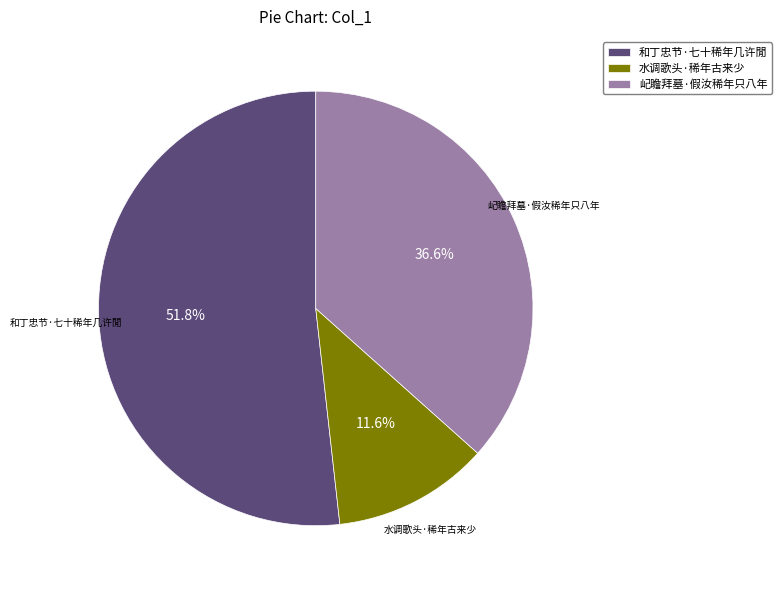

Is there any slice that represents more than half of the pie?

Yes